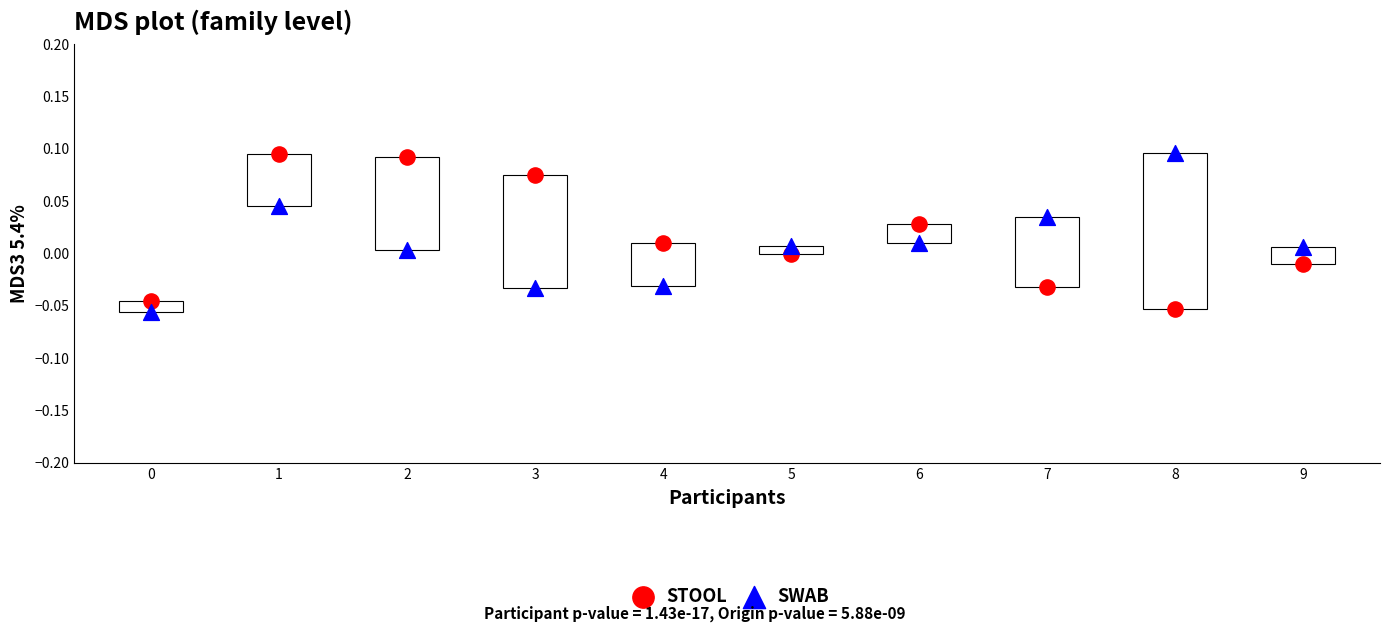

Count the number of points in this scatter plot.

20